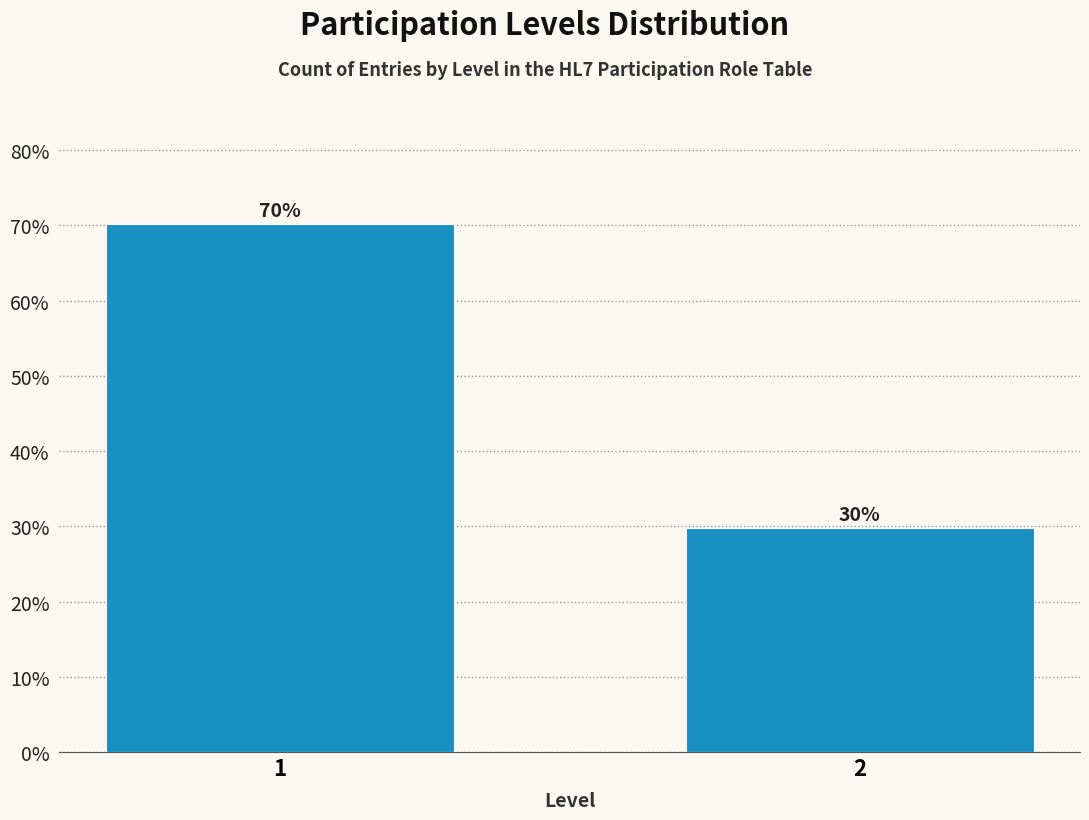

What is the average value?

50.0